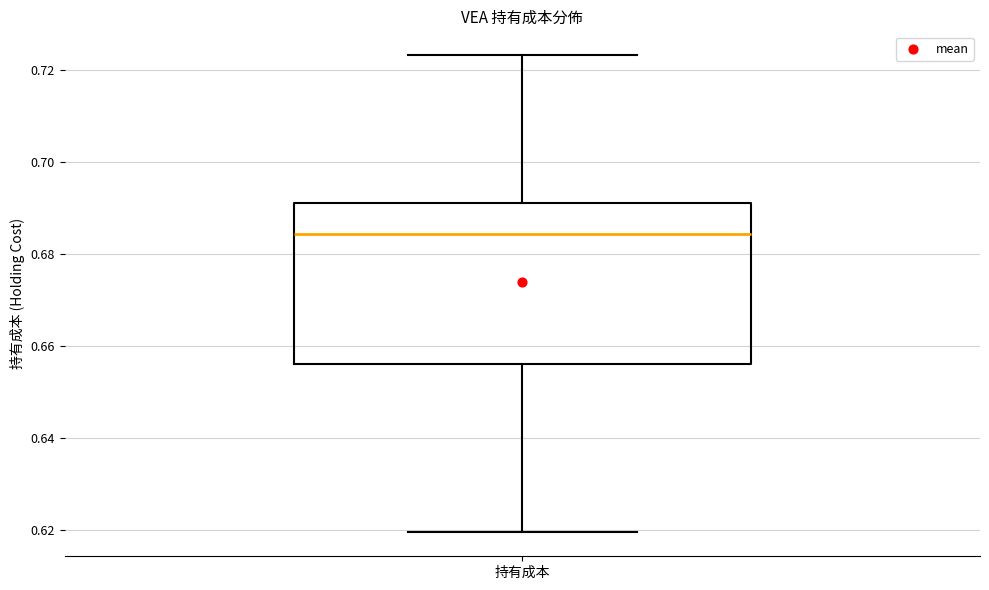

Transcribe this box plot: give where the median line is, the range the box spans, and where the two whiskers end, as read against the y-axis. The values are not printed on the chart, so give them approximately, as read against the axis.

median 0.684, box 0.656 to 0.692, whiskers 0.620 to 0.724